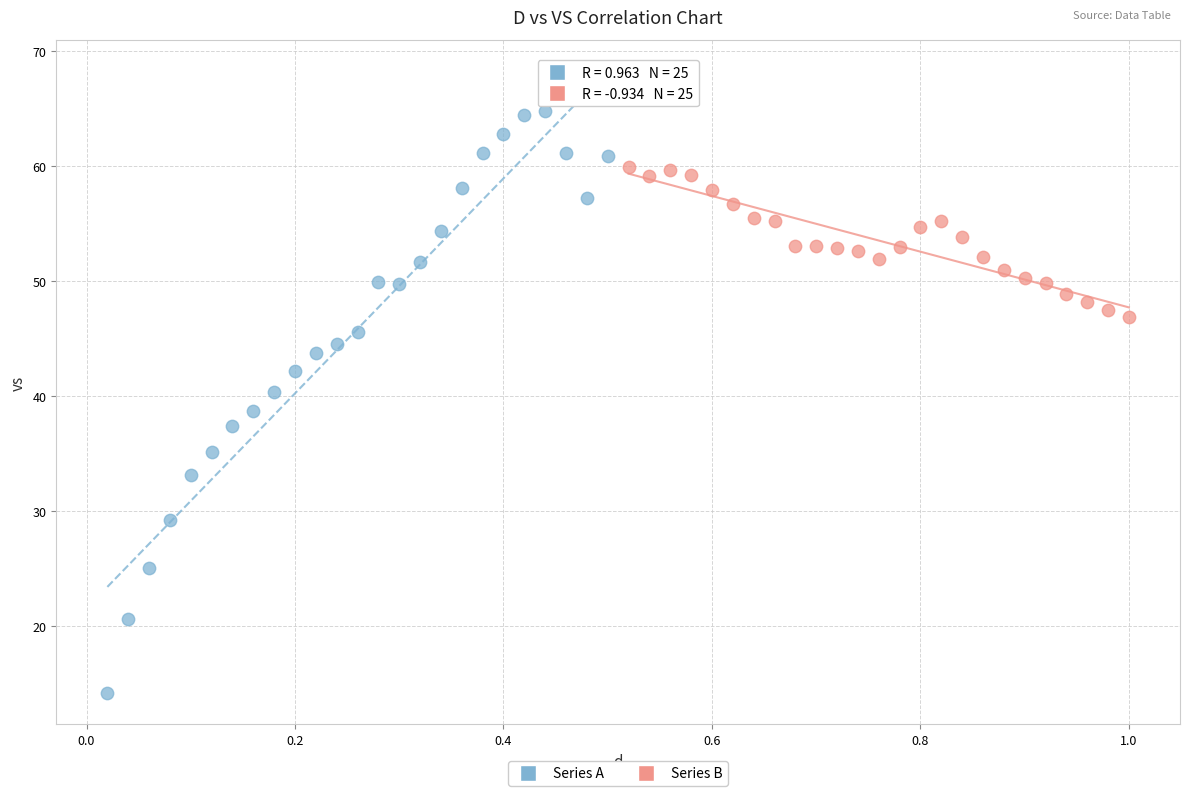

Which series reaches the minimum Y coordinate?

Series A